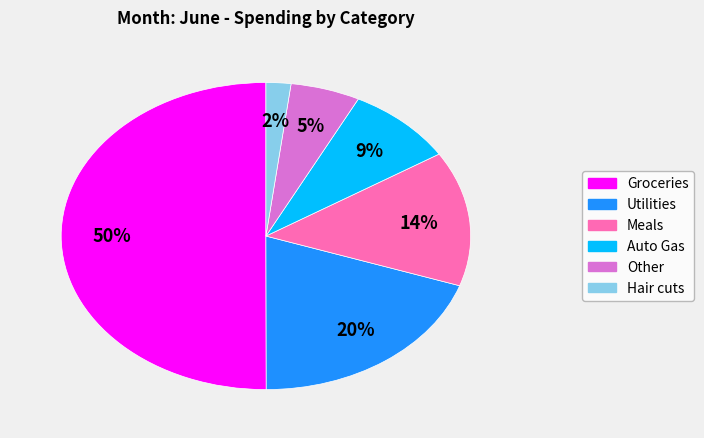

Combined, do Utilities and Groceries account for over 50%?

Yes